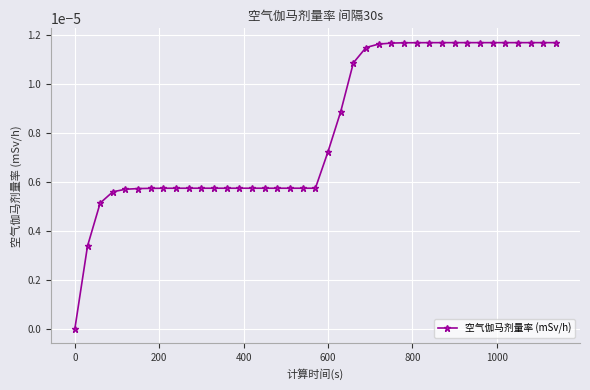

Is this an area chart (filled region under the line)?

No